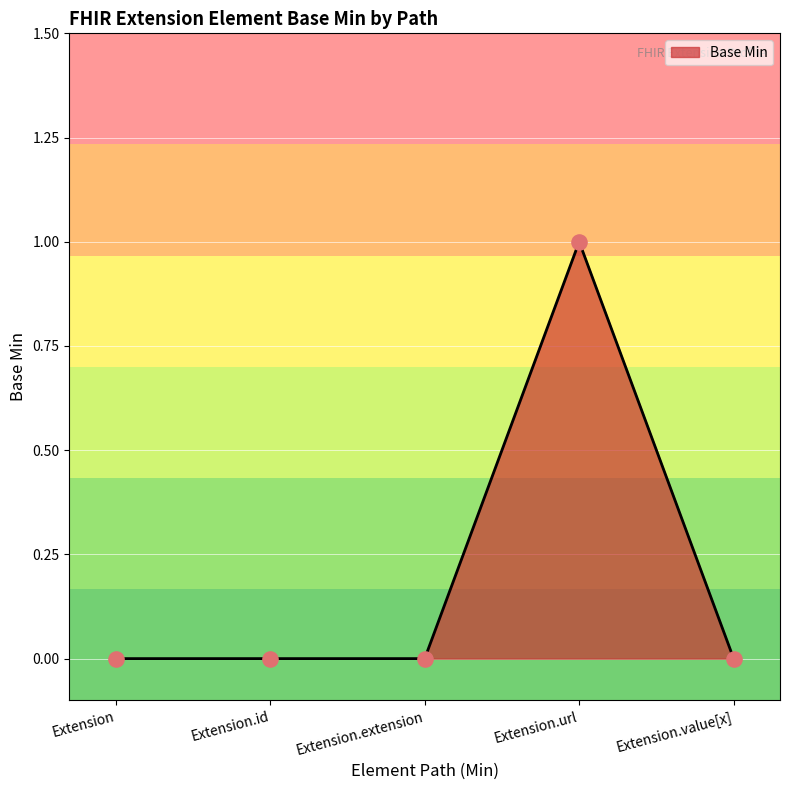

What is the change in value from Extension.url to Extension.value[x]?

-1